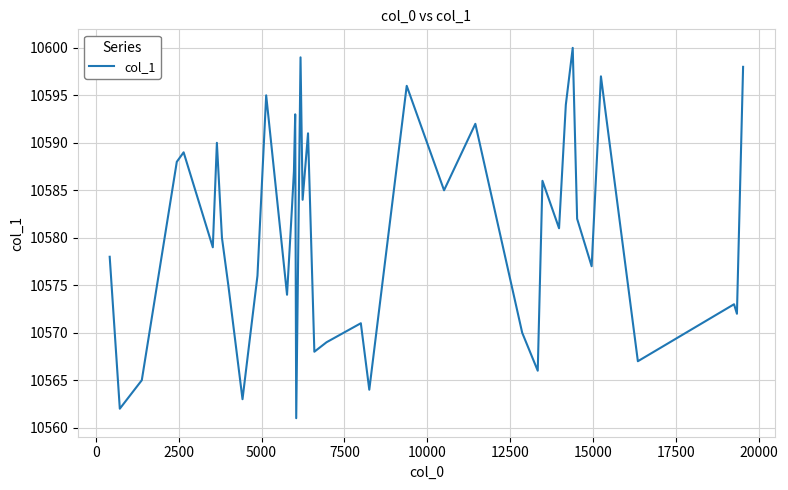

True or false: the data has more than 2 interior local peaks.

True